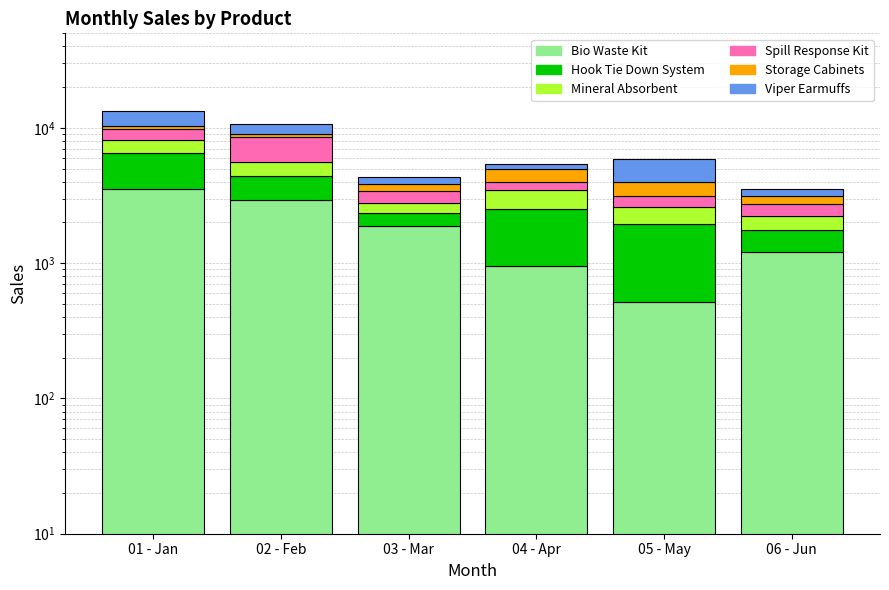

How many bars are there in total?

36